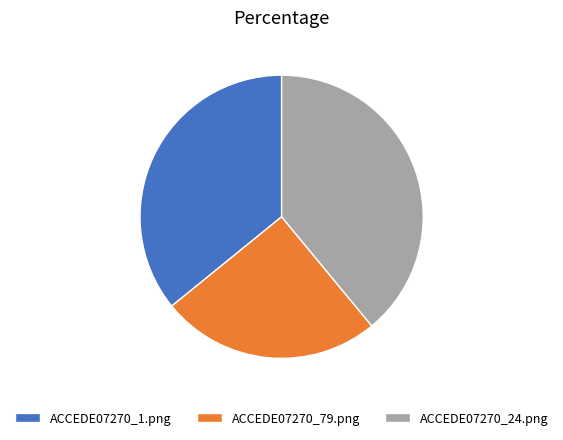

Which category has the biggest portion of the pie?

ACCEDE07270_24.png